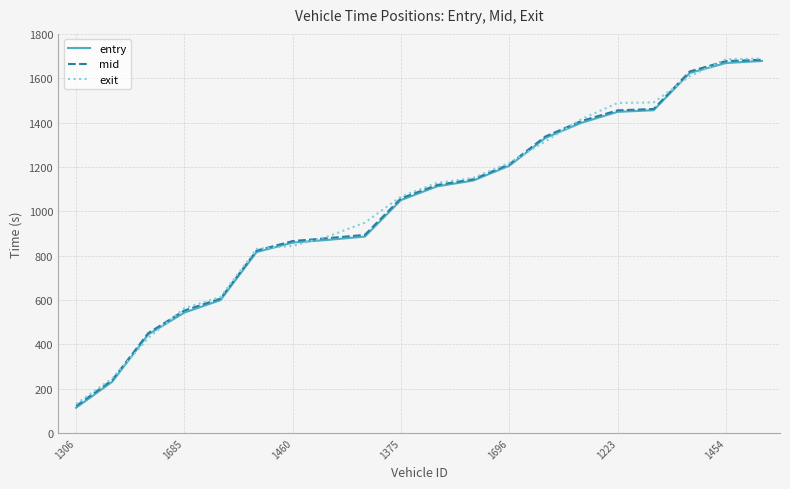

What is the maximum value for exit?

1689.2